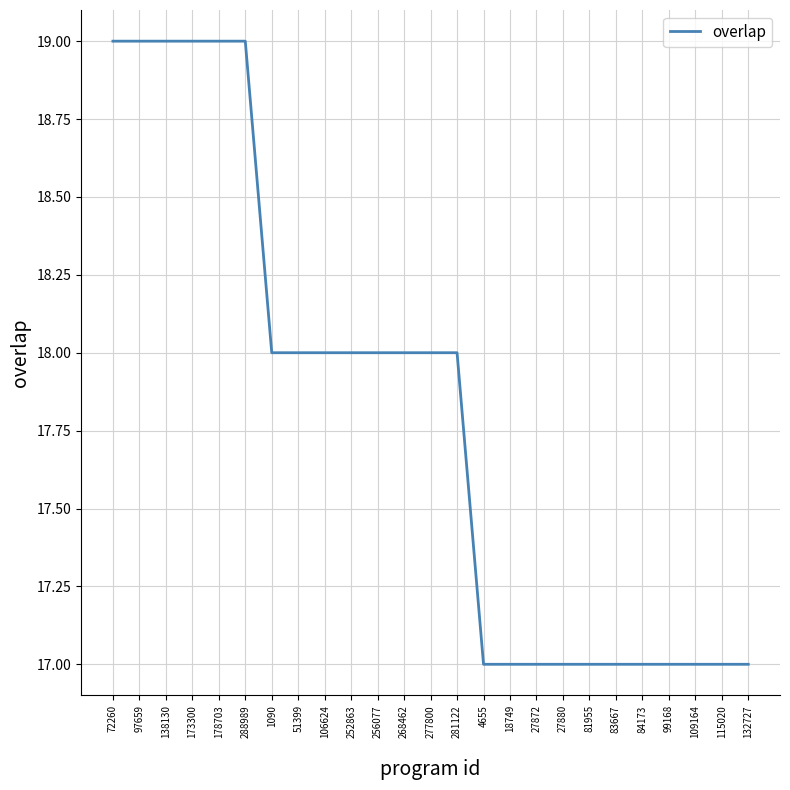

Count the values in the range 17 to 18.

19